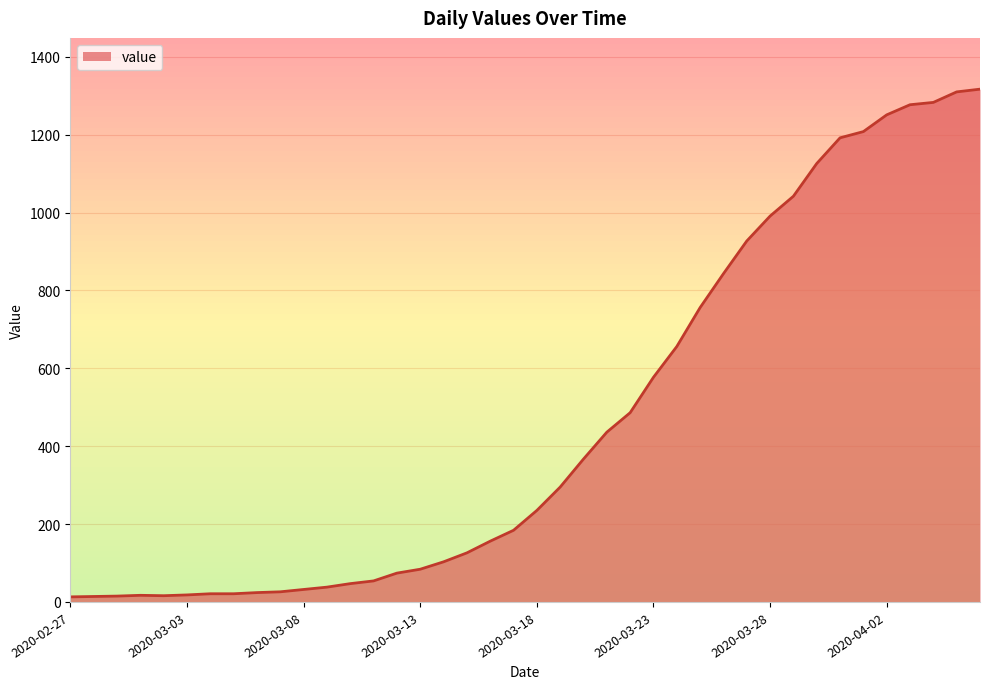

What is the sum of all values?

18658